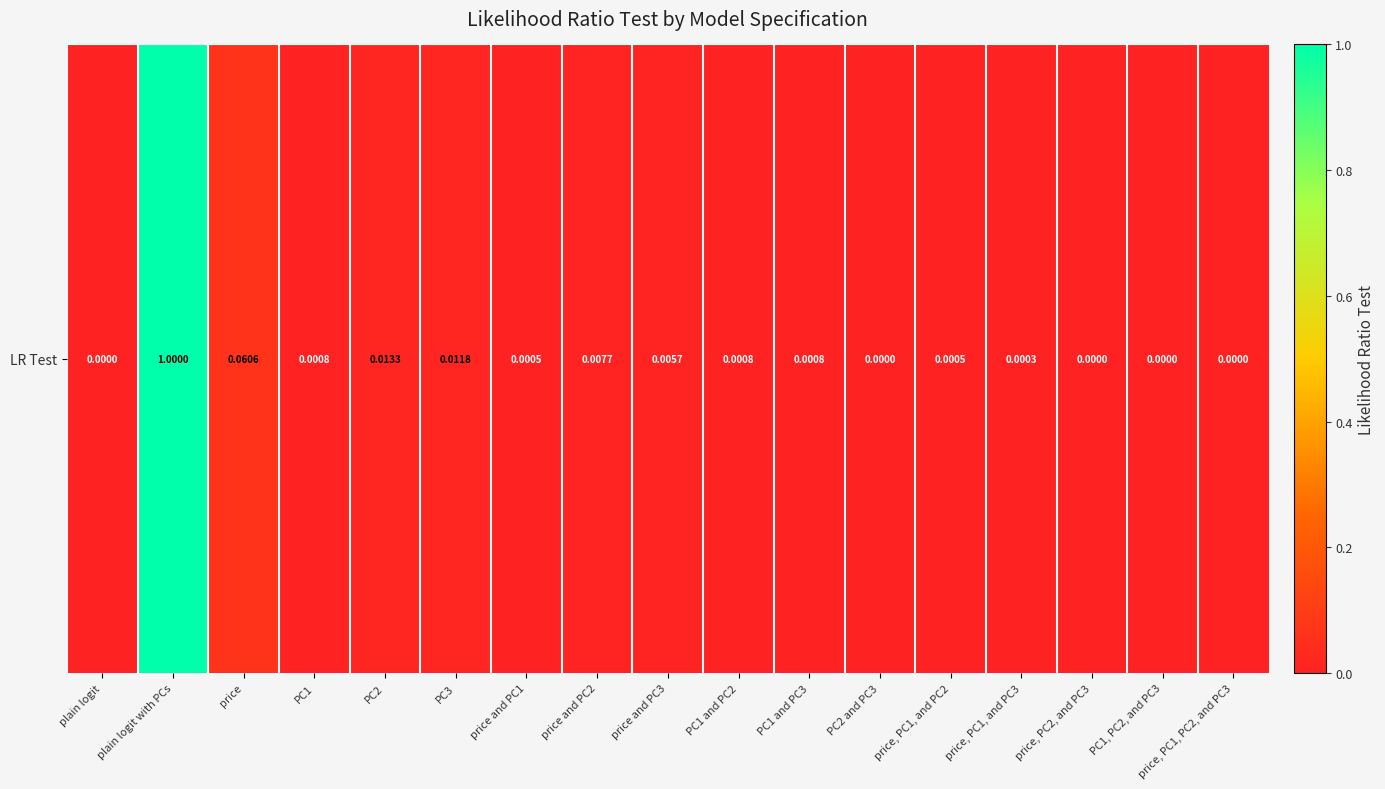

How many values exceed 0?

16